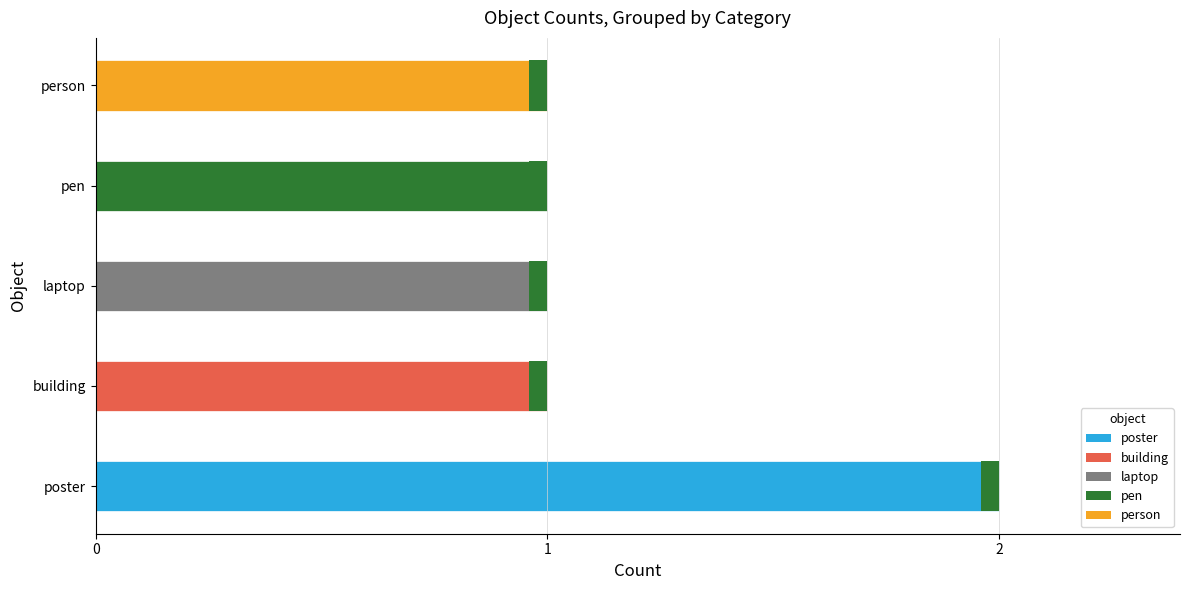

Count the values in the range 1 to 2.

5